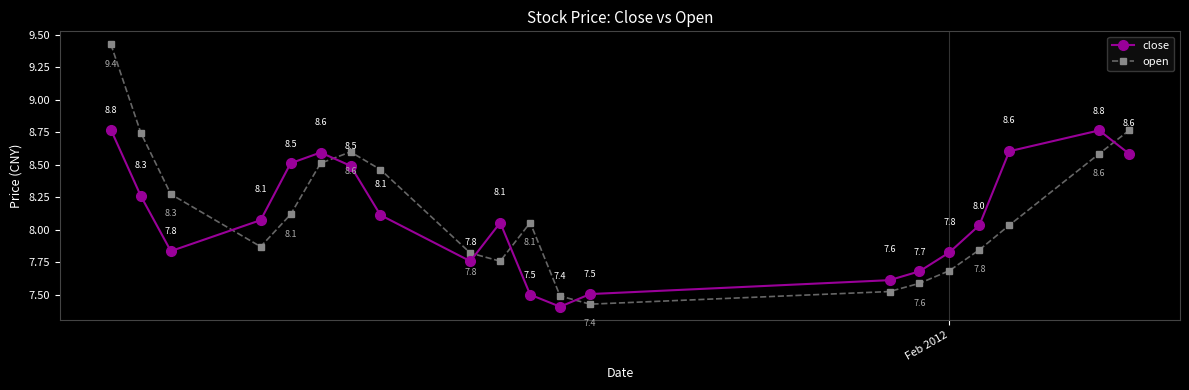

Which series has the widest spread of values?

open